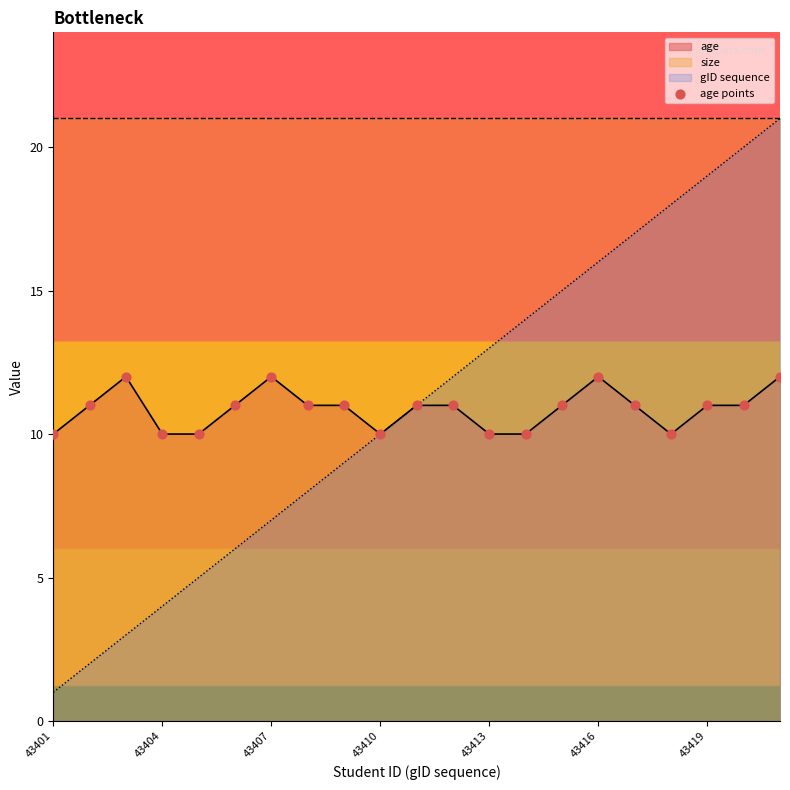

Which has a higher value, 19 or 13?

19